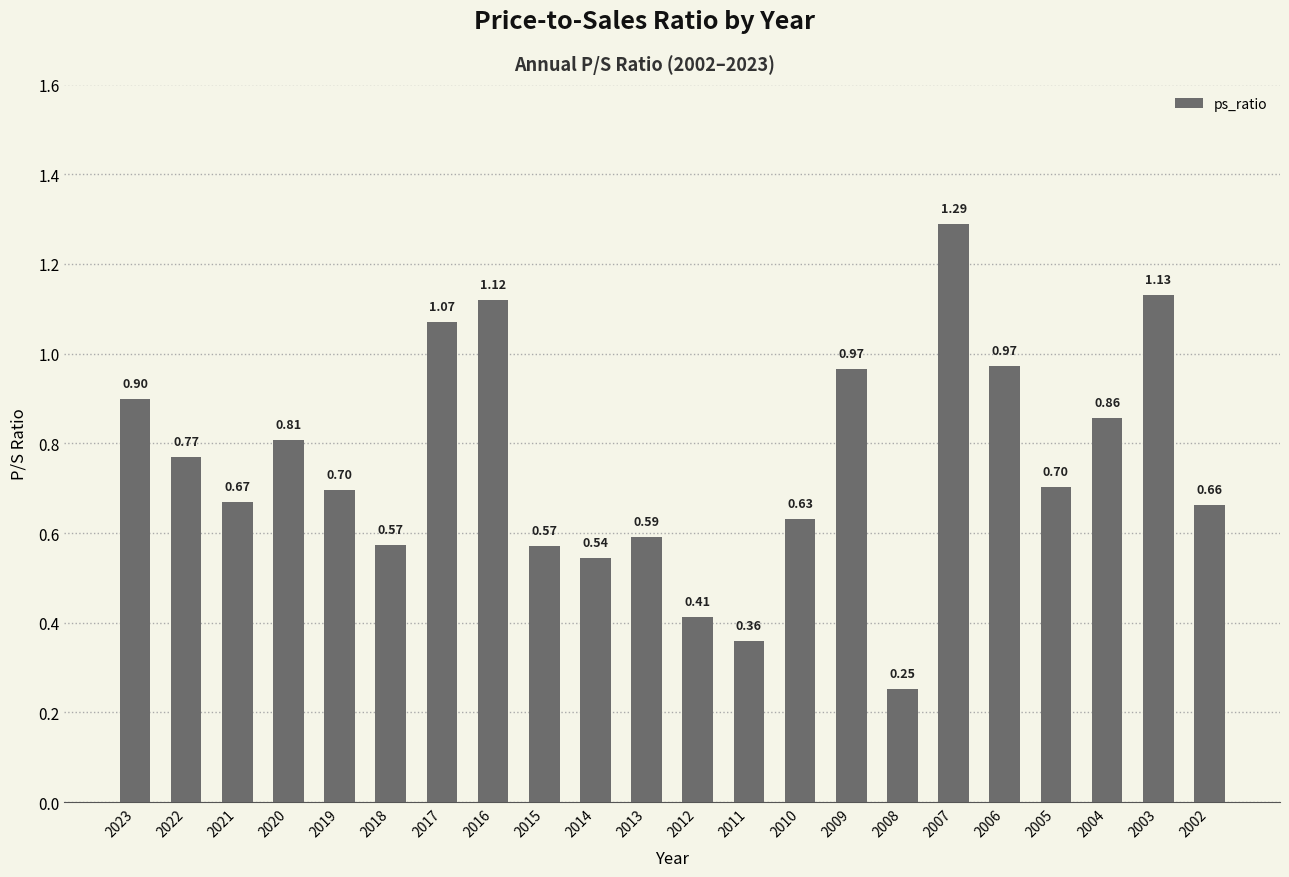

What is the difference between the second highest and minimum values?

0.9